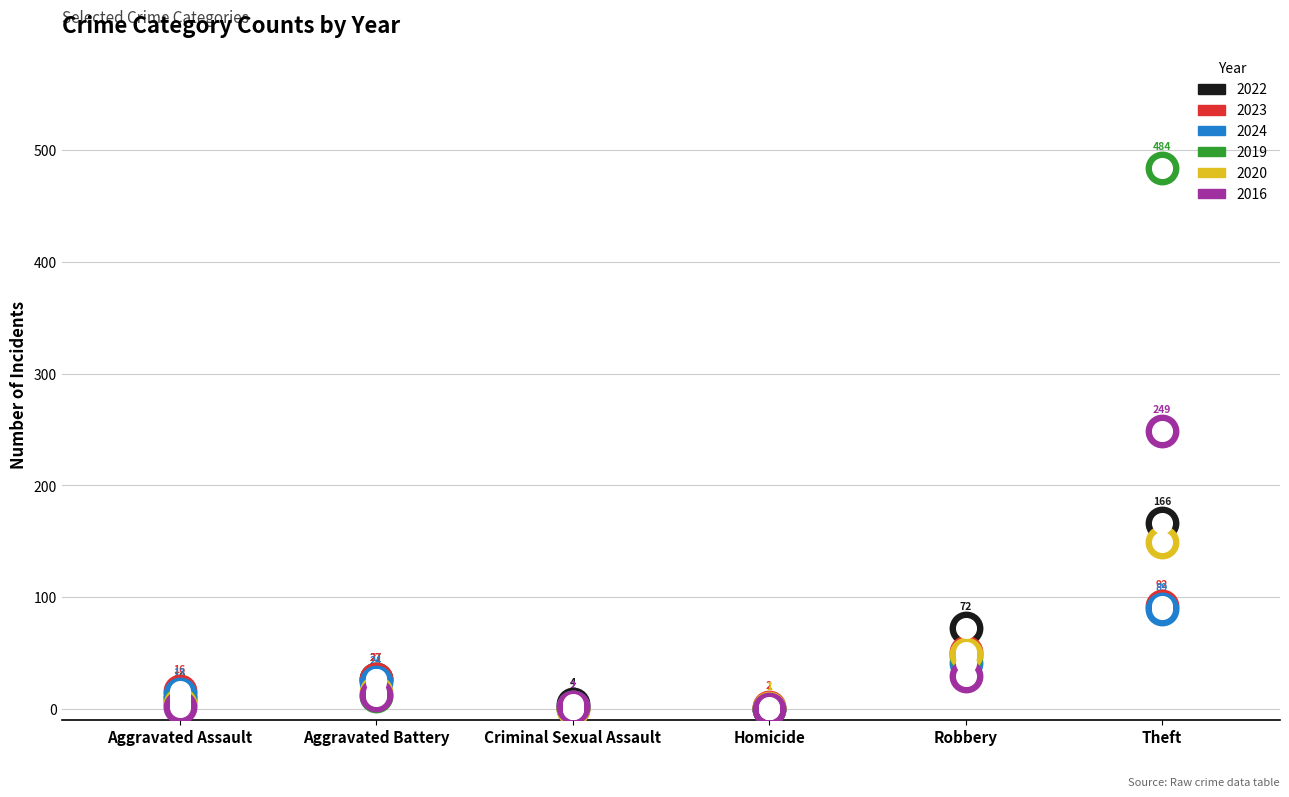

What is the total value across all series at Theft?

1229